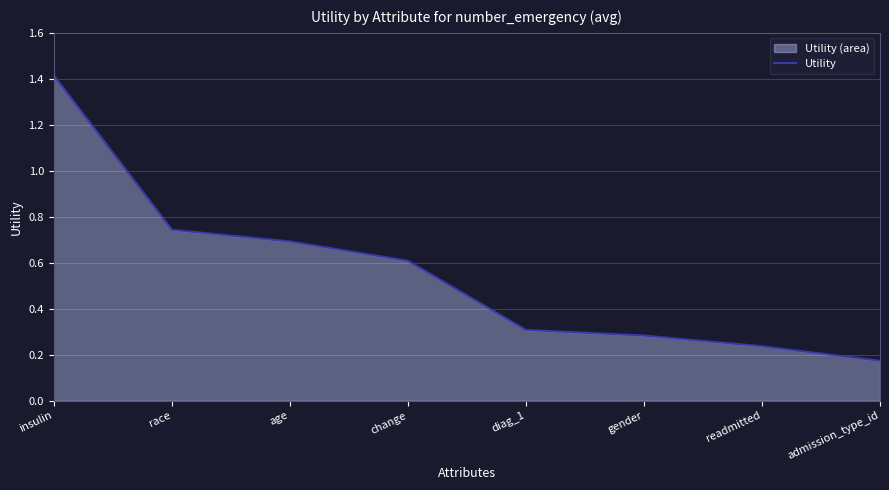

What is the label of the 5th point from the right?

change